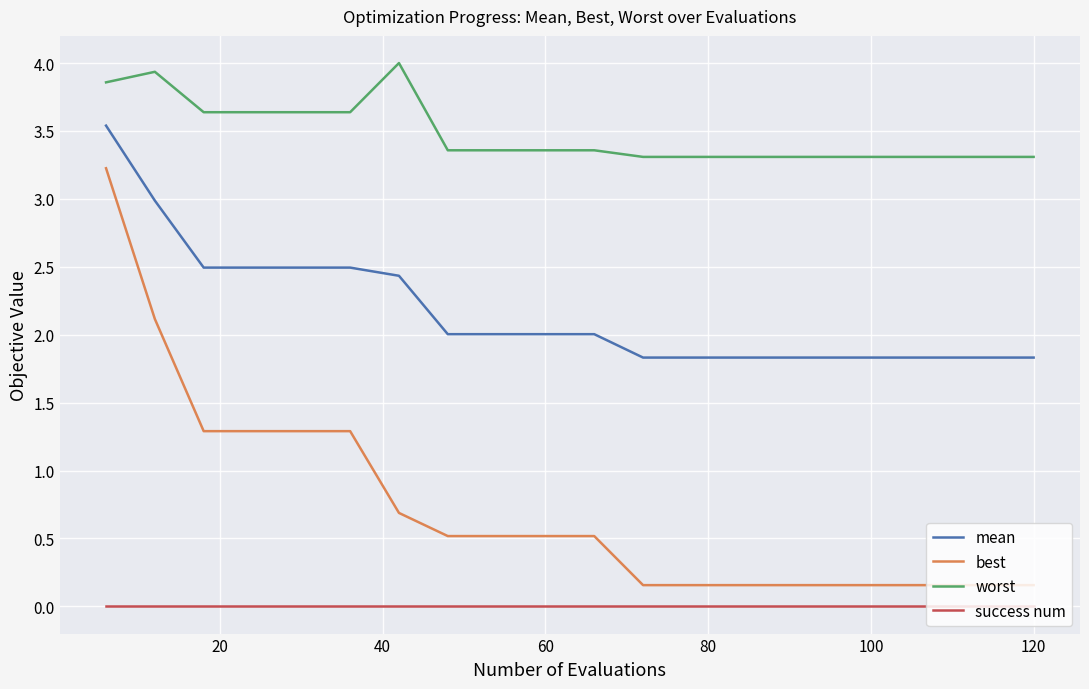

True or false: best and success num cross at least once.

False